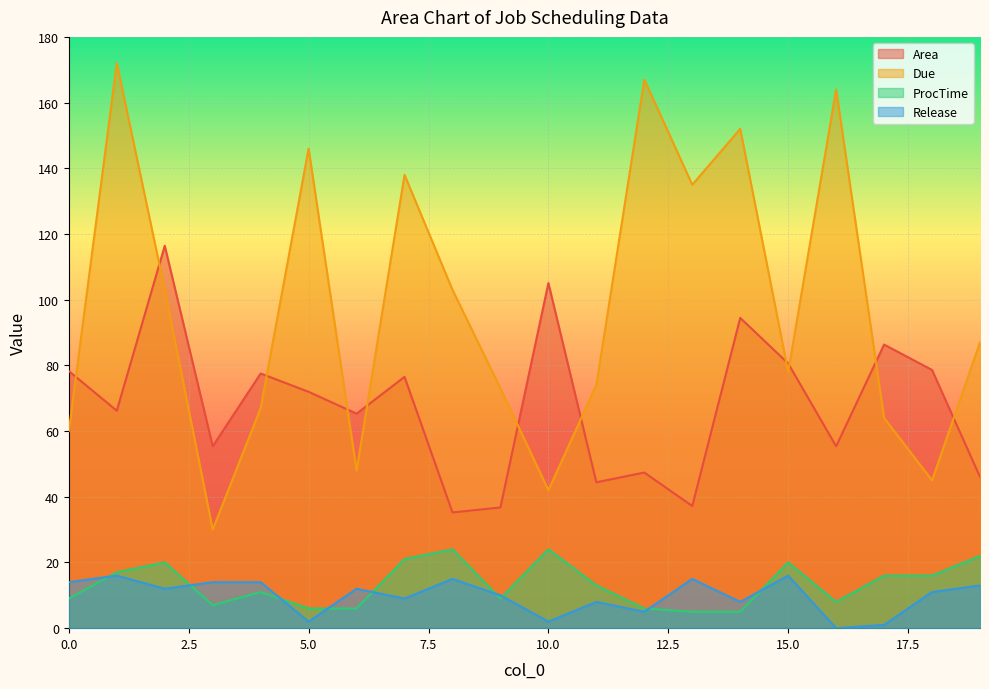

Which series changed the most between 4 and 17?

Release